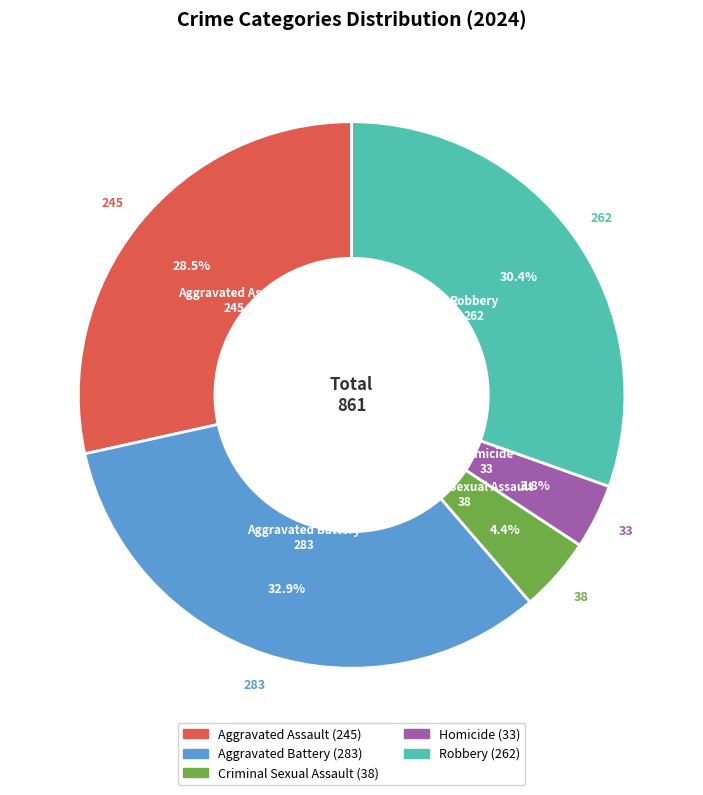

What is the largest slice in the pie chart?

Aggravated Battery